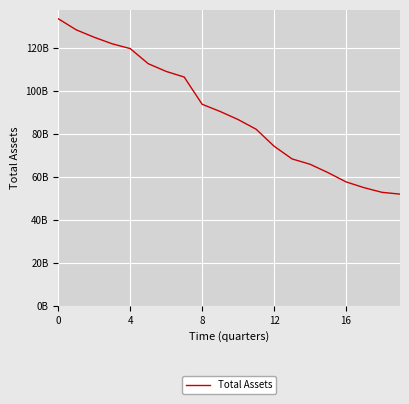

What is the average value?

90046100000